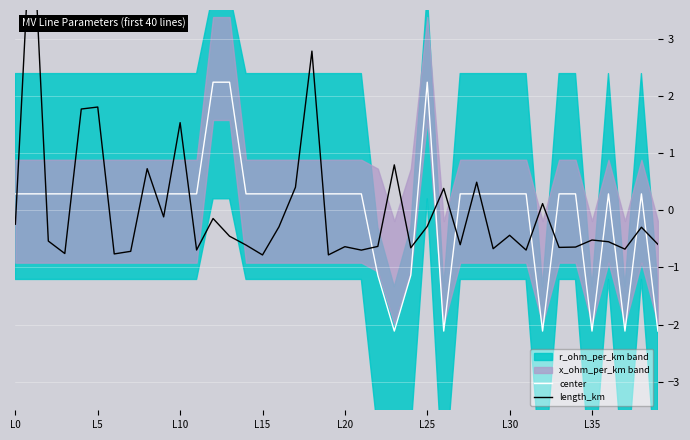

The value of center at L5 is 0.3. True or false?

True